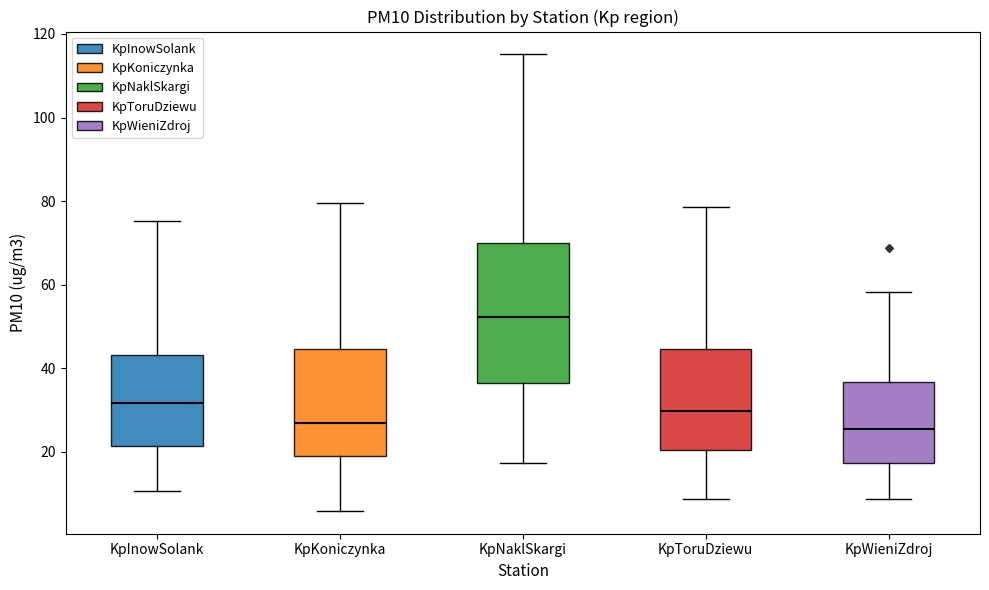

Which box is the tallest, from its lower edge to its upper edge?

KpNaklSkargi